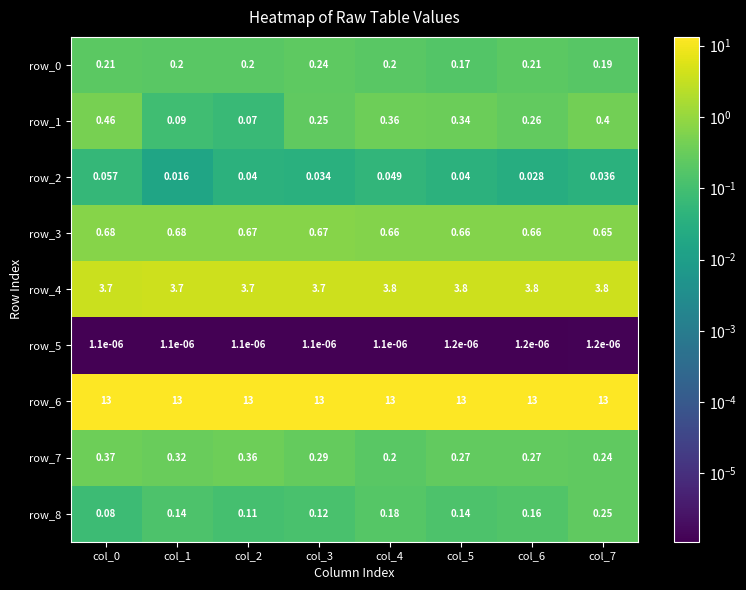

Is the value of row_2 at col_3 greater than the value of row_1 at col_6?

No